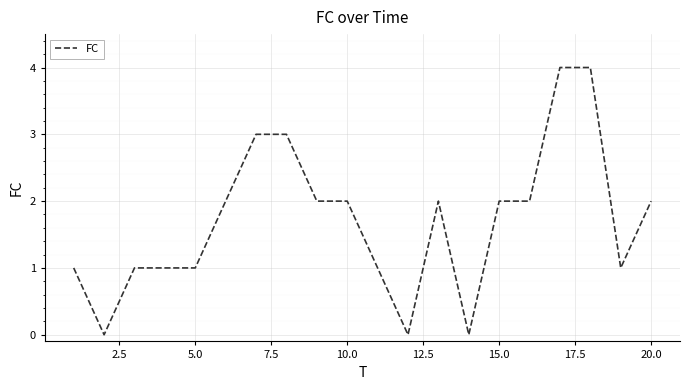

Reading left to right, transcribe all the data shown in this chart.

1	0	1	1	1	2	3	3	2	2	1	0	2	0	2	2	4	4	1	2